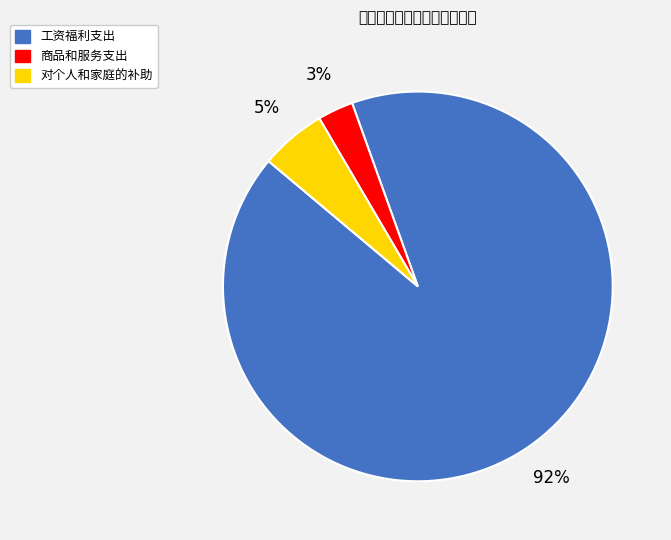

Which category has the smallest portion of the pie?

商品和服务支出